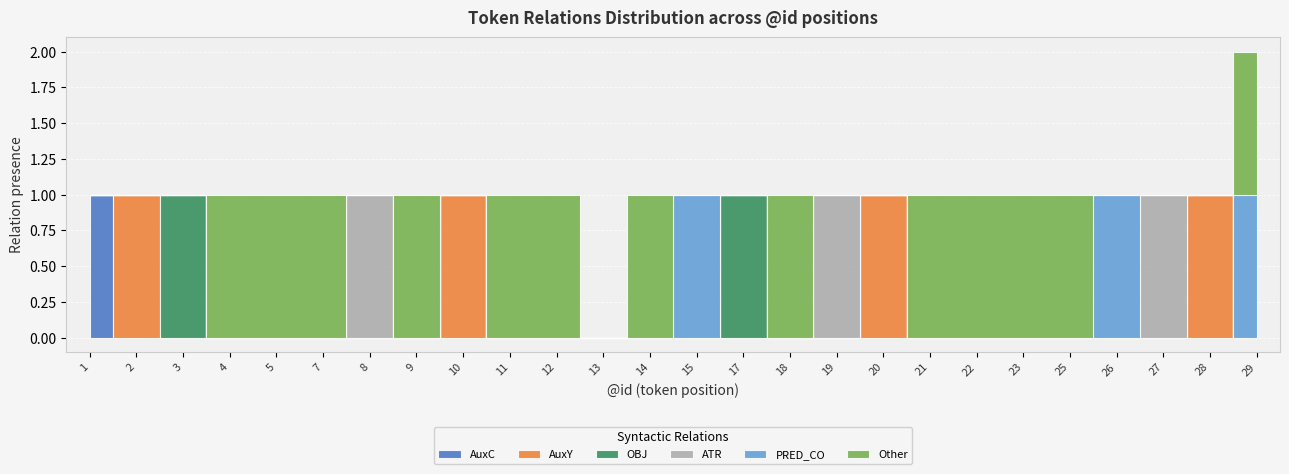

At how many categories does at least one series exceed 0?

25